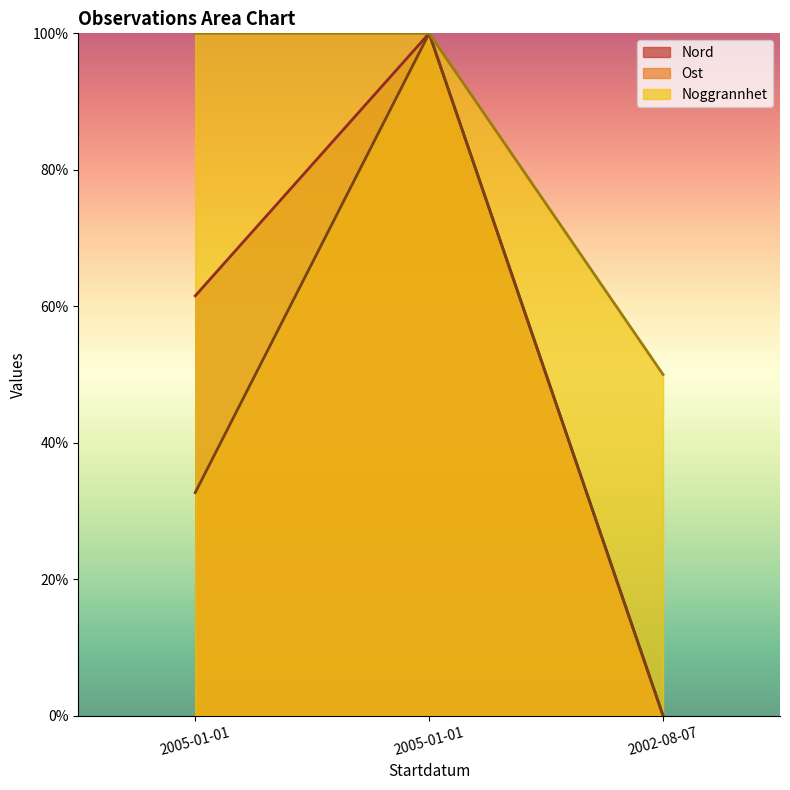

Reading left to right, extract all data points from this chart.

Nord: 61.5	100.0	0.0
Ost: 32.7	100.0	0.0
Noggrannhet: 100.0	100.0	50.0